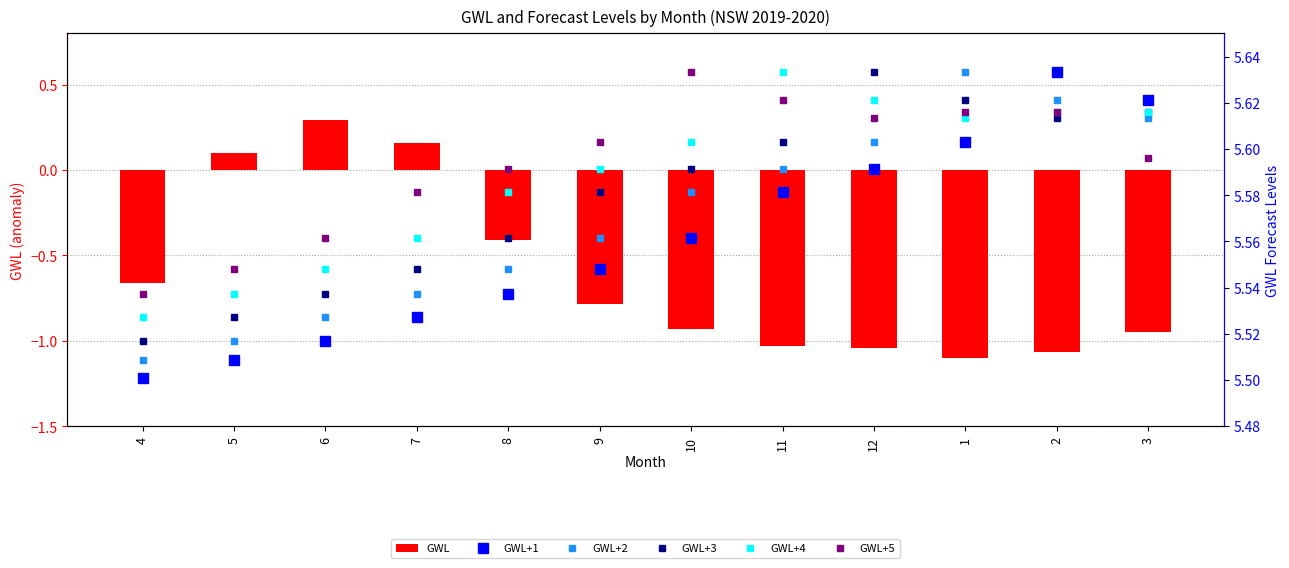

List the labels in order of GWL+3 value, largest first.

12, 1, 3, 2, 11, 10, 9, 8, 7, 6, 5, 4